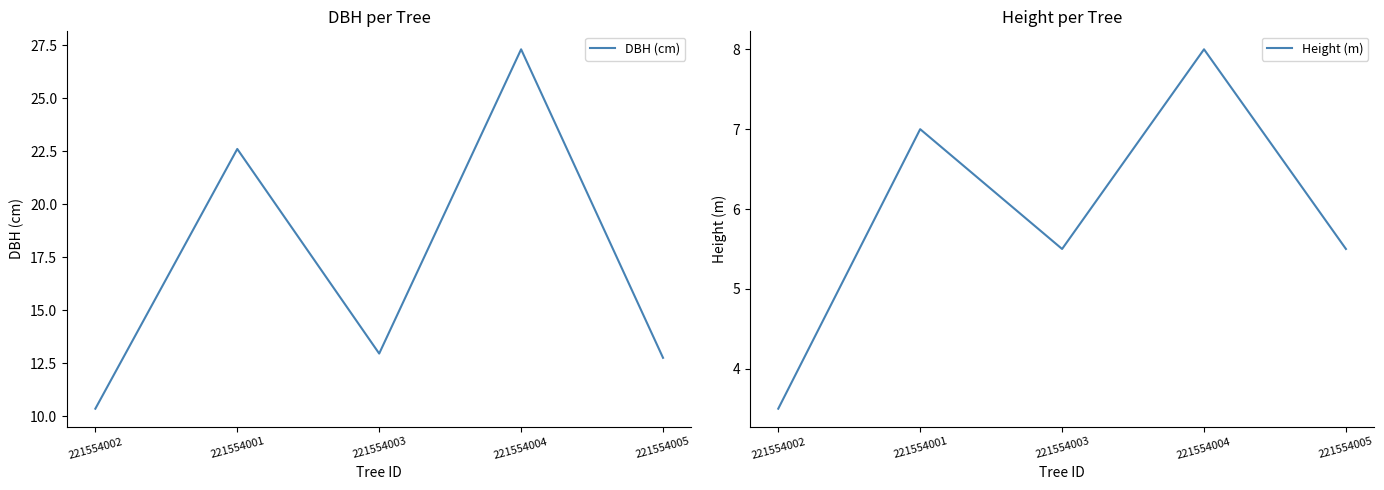

Where is the first local minimum for DBH (cm)?

221554003